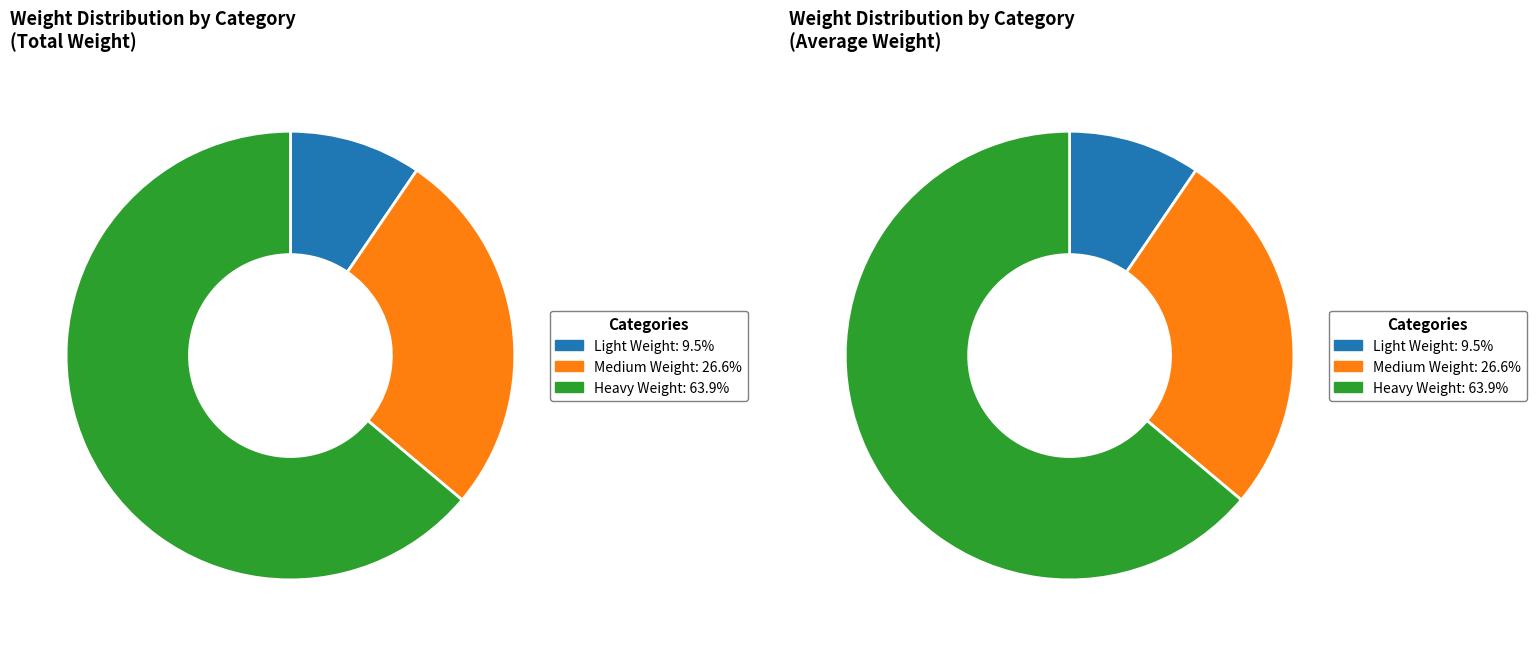

Is Medium Weight the majority of the pie?

No